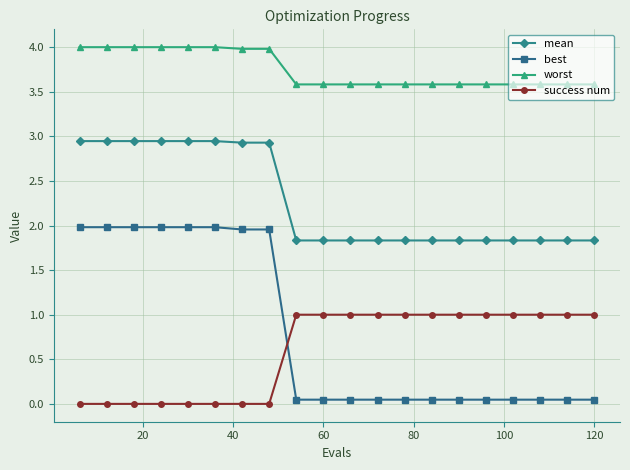

What is the value of the mean point at the 17th from the left?

1.8